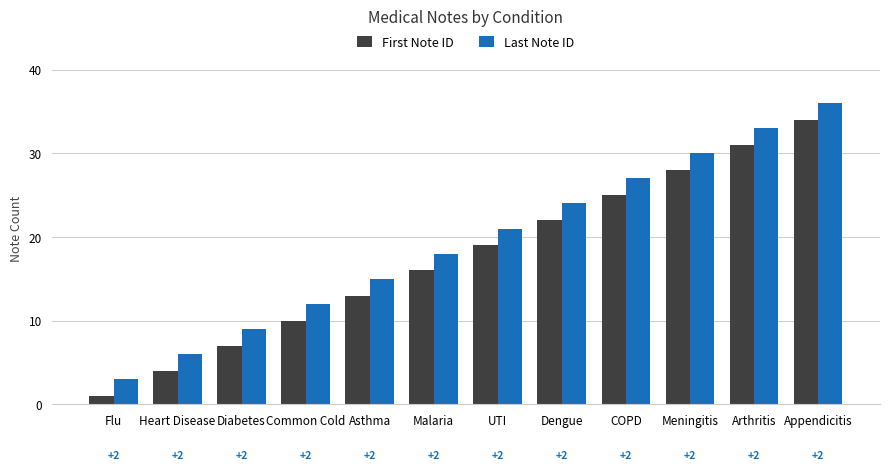

Reading left to right, extract all data points from this chart.

First Note ID: 1	4	7	10	13	16	19	22	25	28	31	34
Last Note ID: 3	6	9	12	15	18	21	24	27	30	33	36